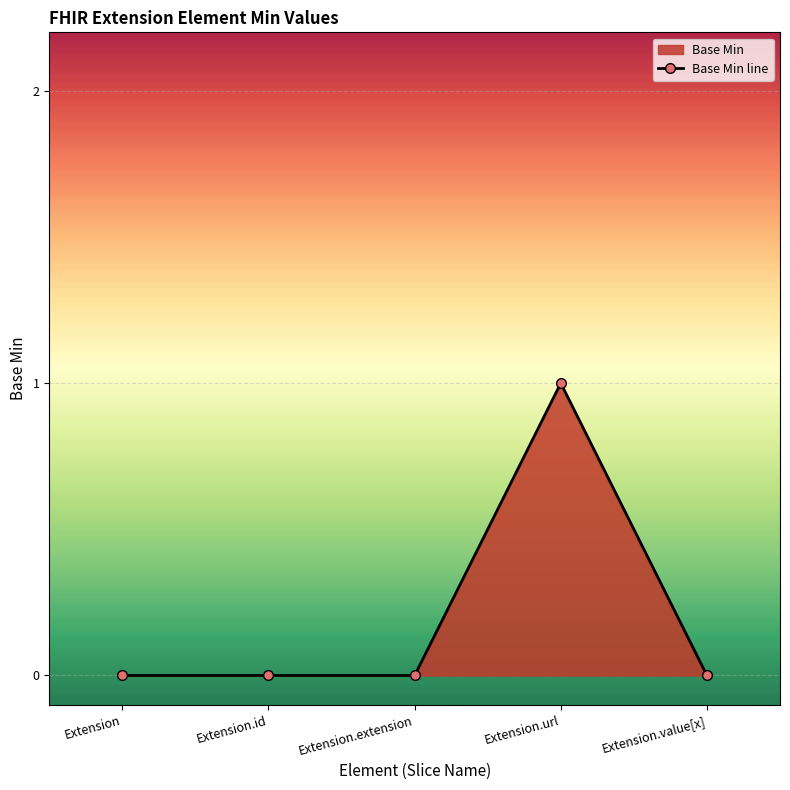

True or false: the data shows 0 at Extension.

True